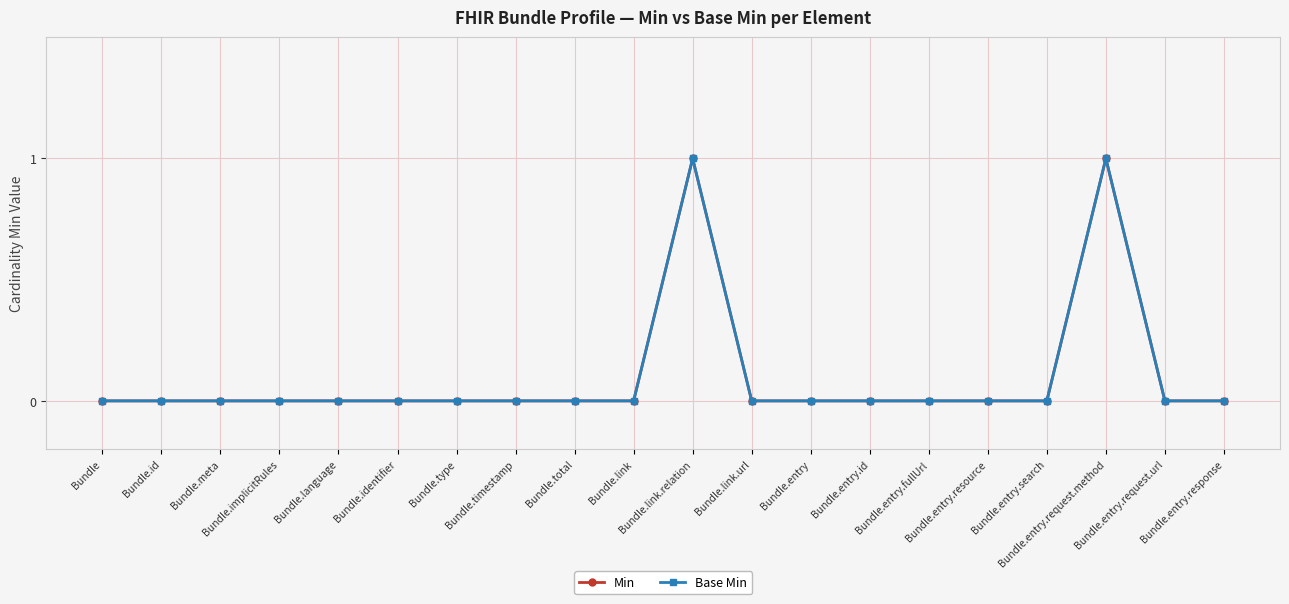

In Base Min, how many points are higher than both neighbors (excluding endpoints)?

2